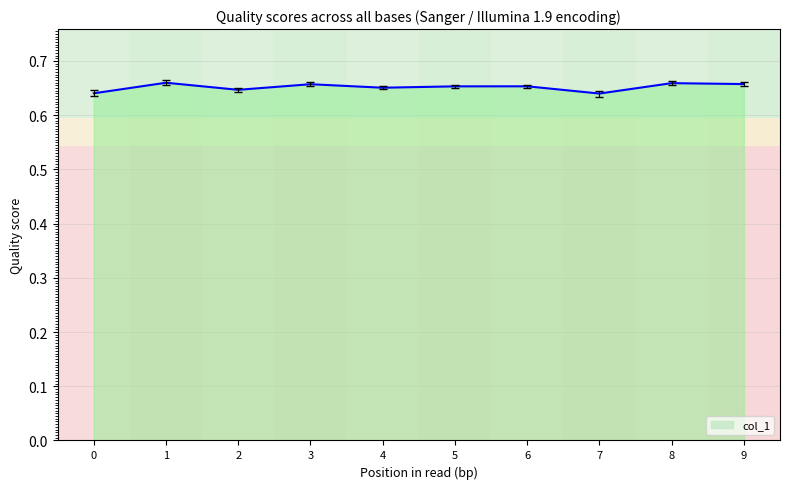

True or false: the data shows 0.9 at 1.

False